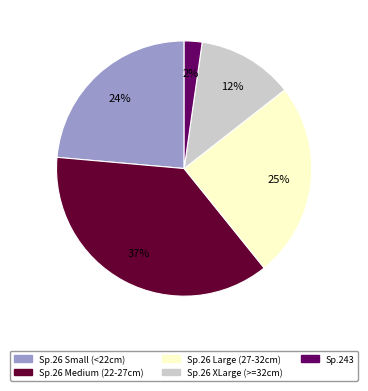

To the nearest percent, what is the difference between the largest and smallest slice percentages?

35%